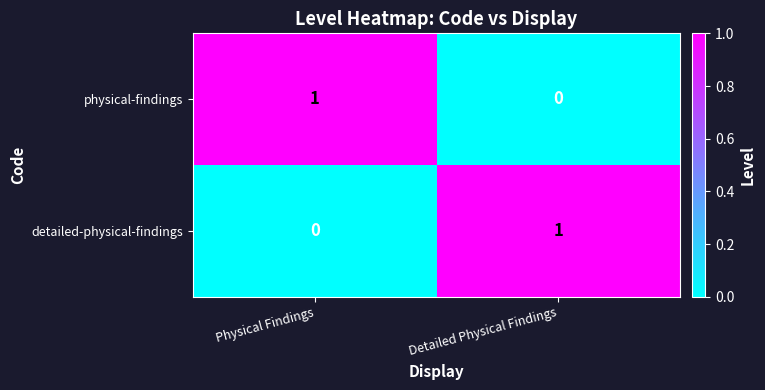

The physical-findings series shows 2 at Physical Findings. True or false?

False